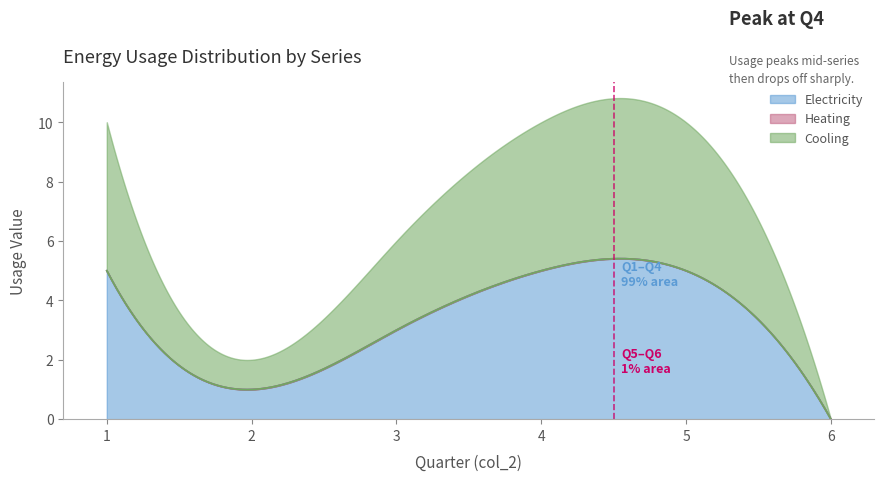

Which series has the largest total across all categories?

Electricity